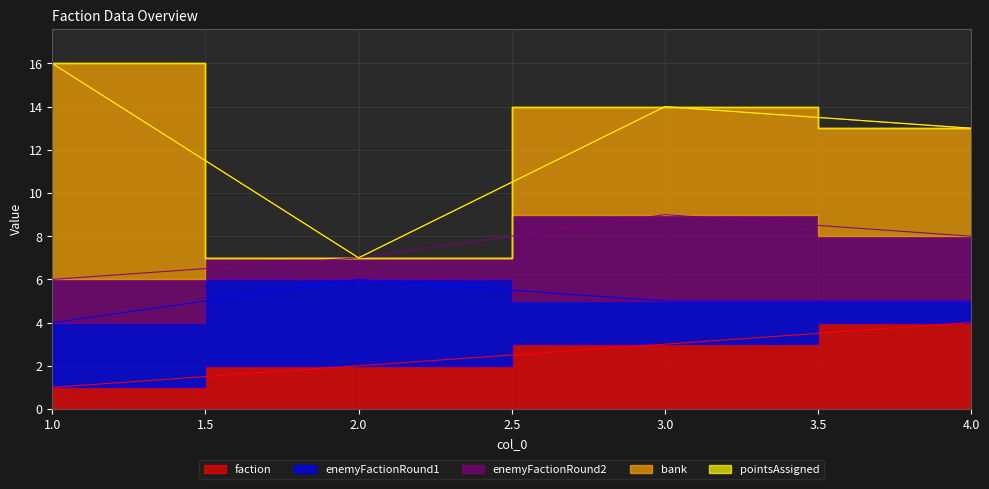

What are all the series names shown in the legend?

faction, enemyFactionRound1, enemyFactionRound2, bank, pointsAssigned